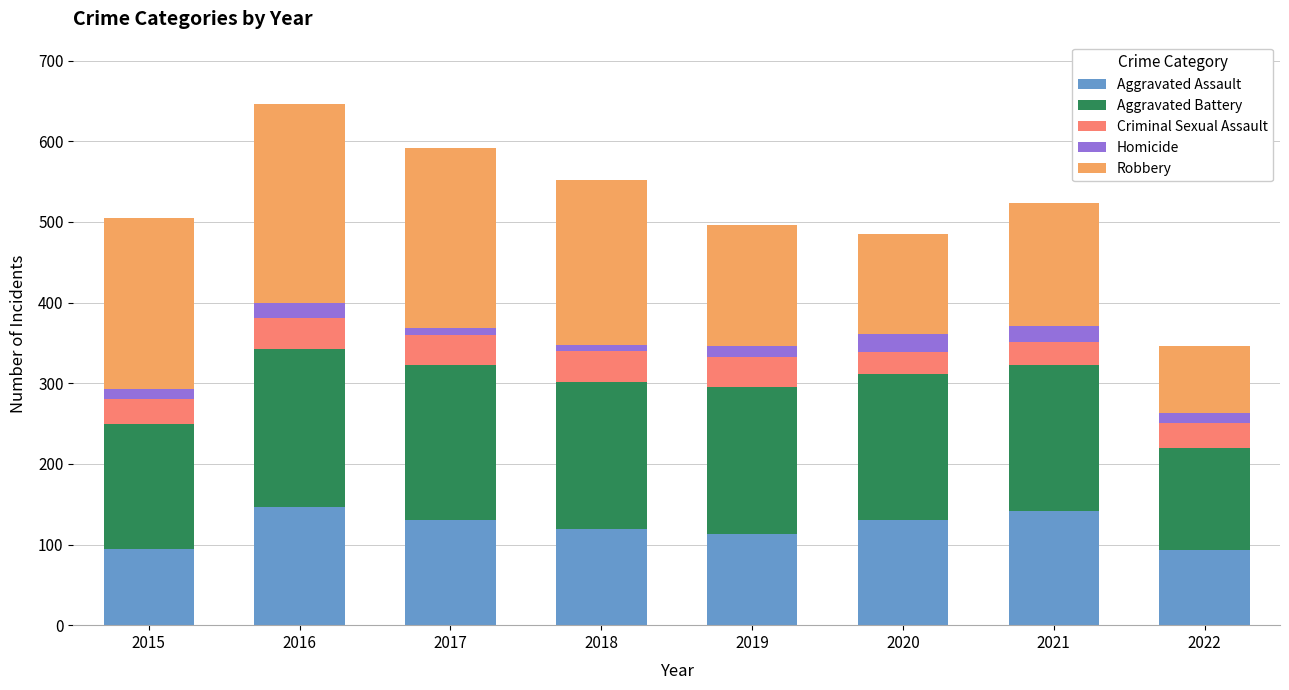

What is the lowest value of the Aggravated Assault series?

93